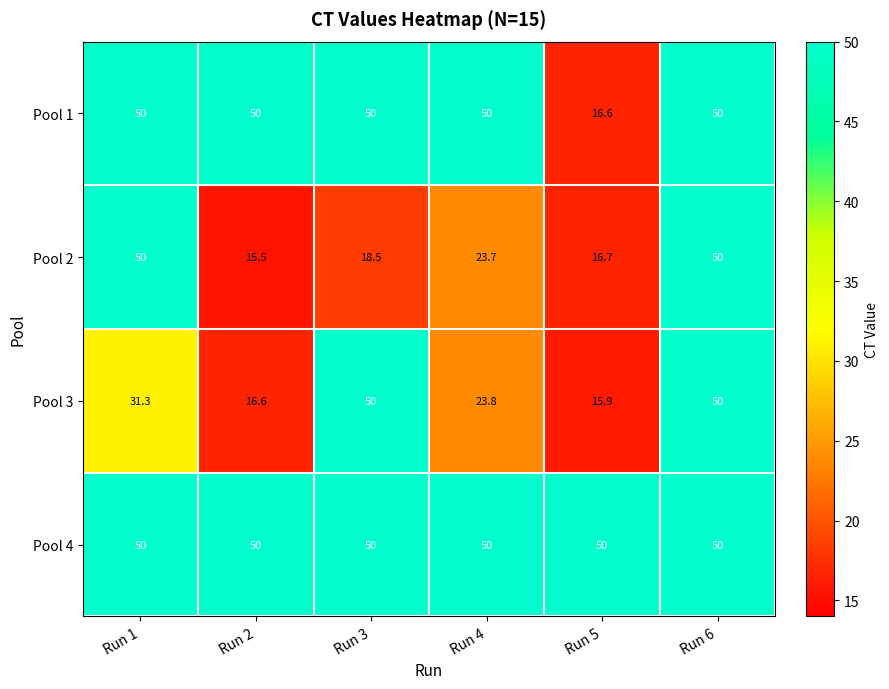

What is the maximum value shown in the chart?

50.0